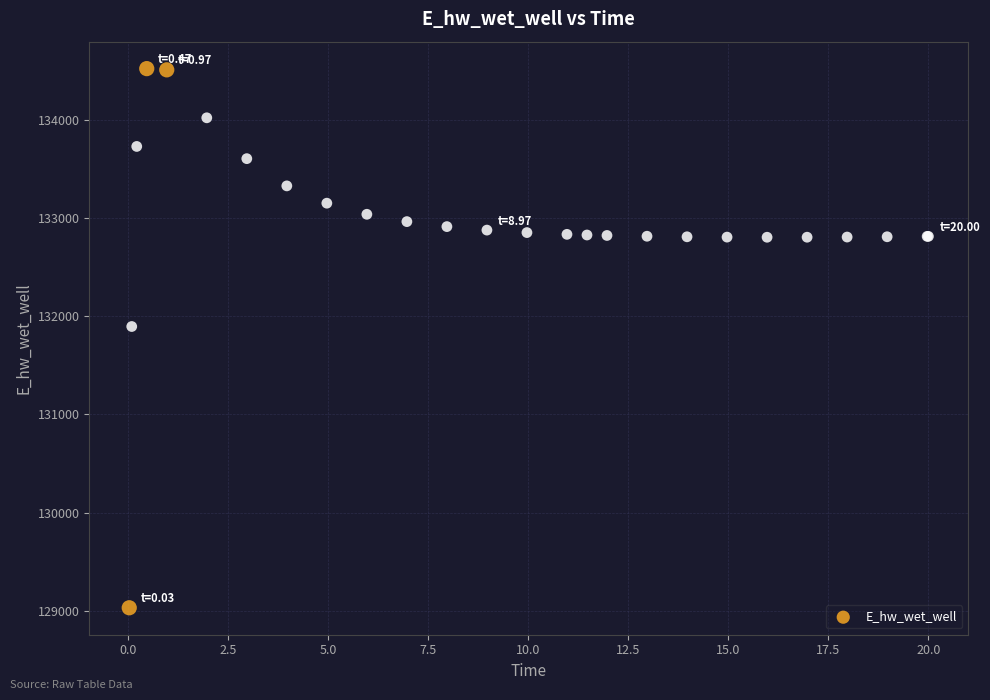

What Y value in the scatter plot is closest to 131774?

131894.0